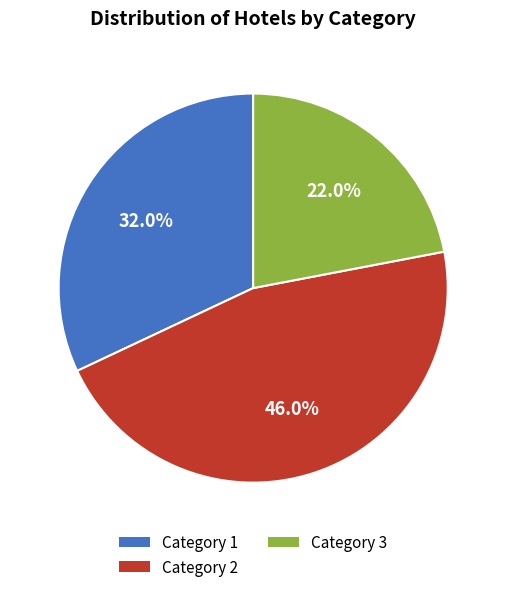

Is there a majority slice in this chart?

No